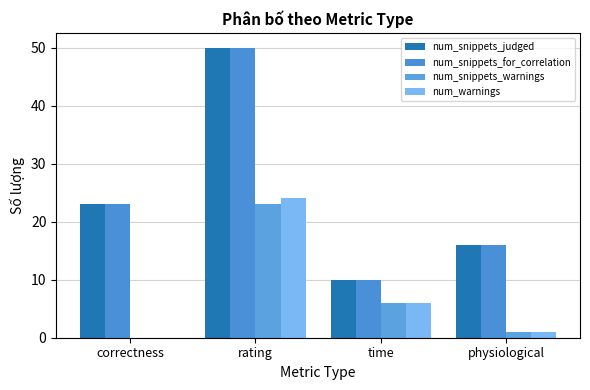

The num_snippets_warnings series shows 39 at rating. True or false?

False